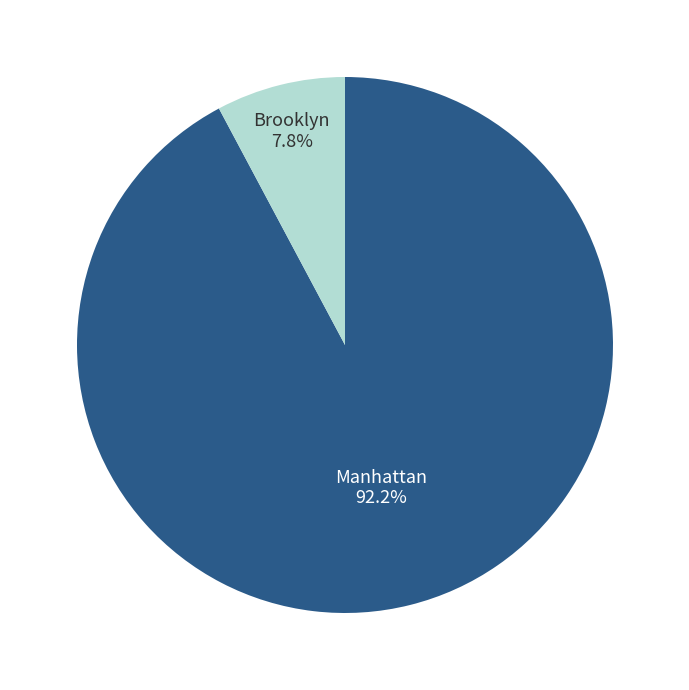

Does any single category account for the majority?

Yes